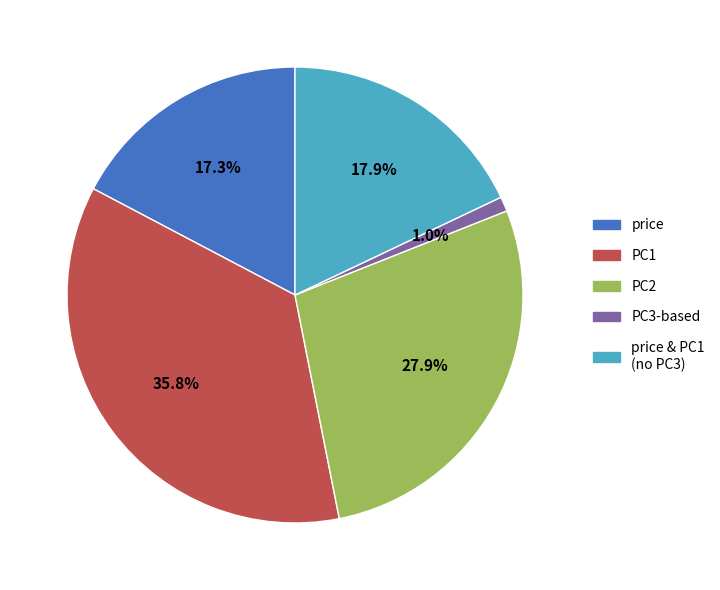

Does any single category account for the majority?

No